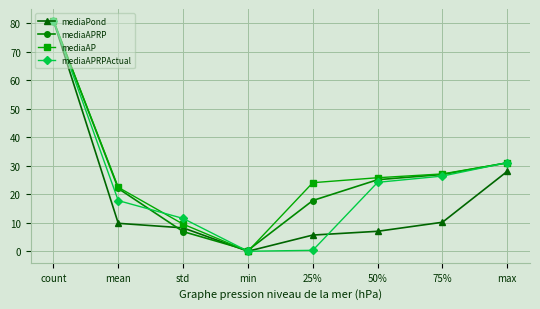

What are all the series names shown in the legend?

mediaPond, mediaAPRP, mediaAP, mediaAPRPActual